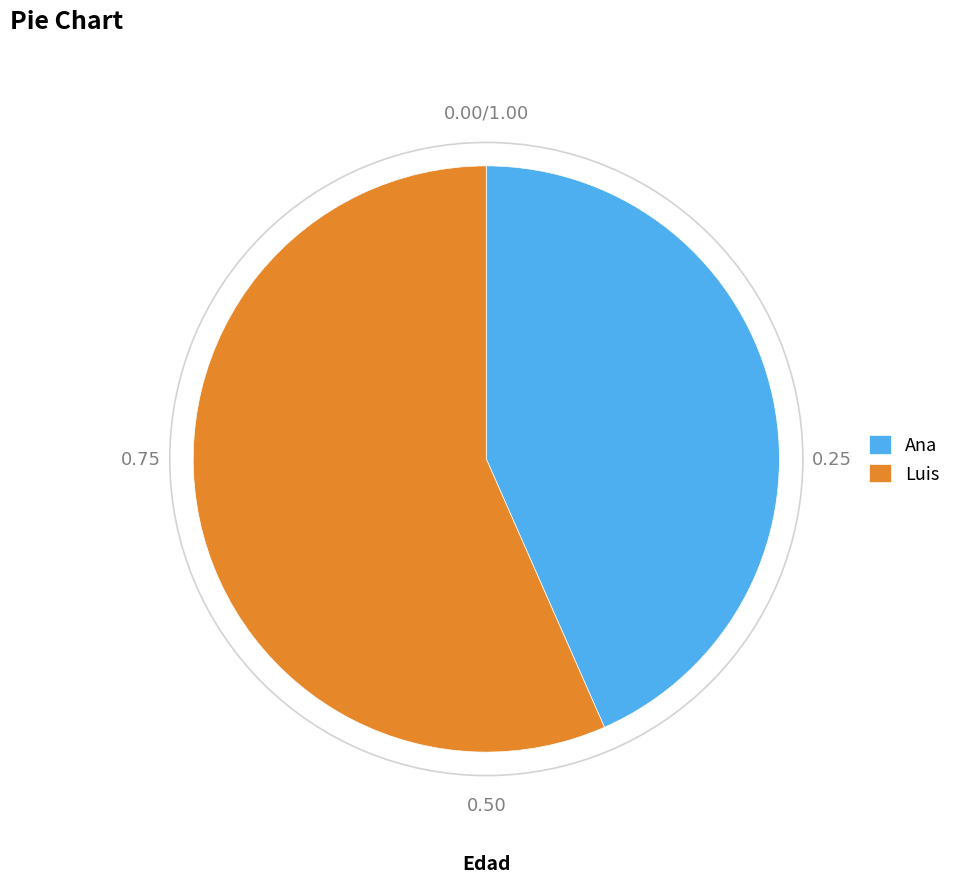

Count the number of slices in the pie.

2